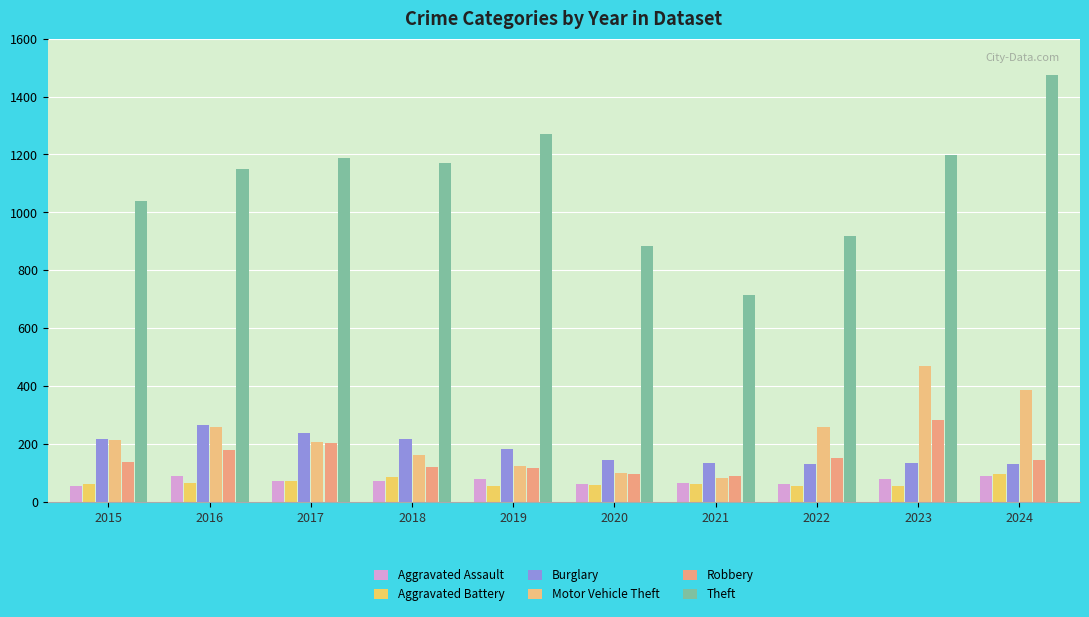

What is the average value of the Theft series?

1102